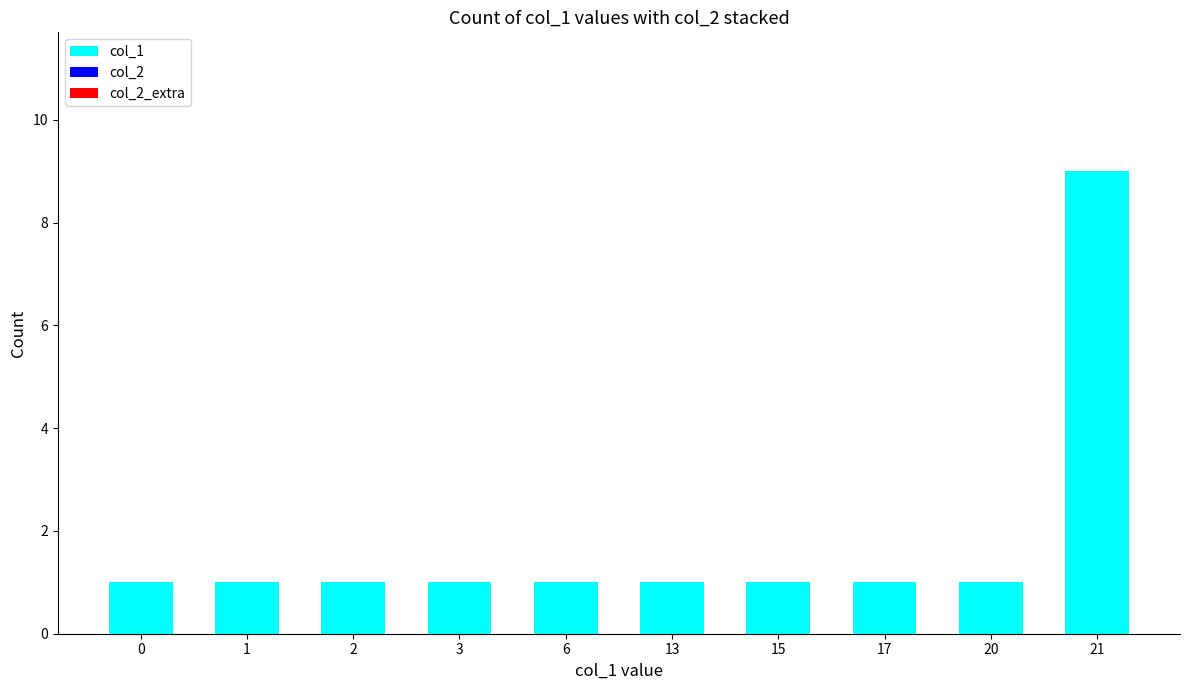

The chart shows a value of 0 at 1. True or false?

False